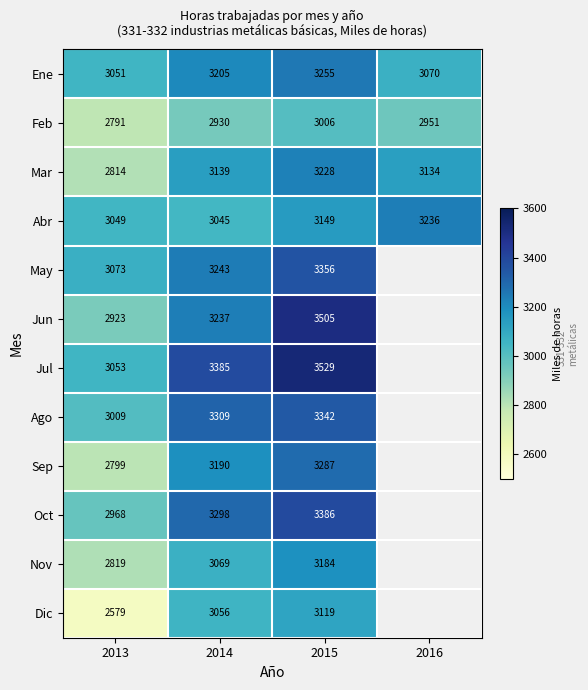

Between 2013 and 2014, which series saw the biggest shift?

Dic